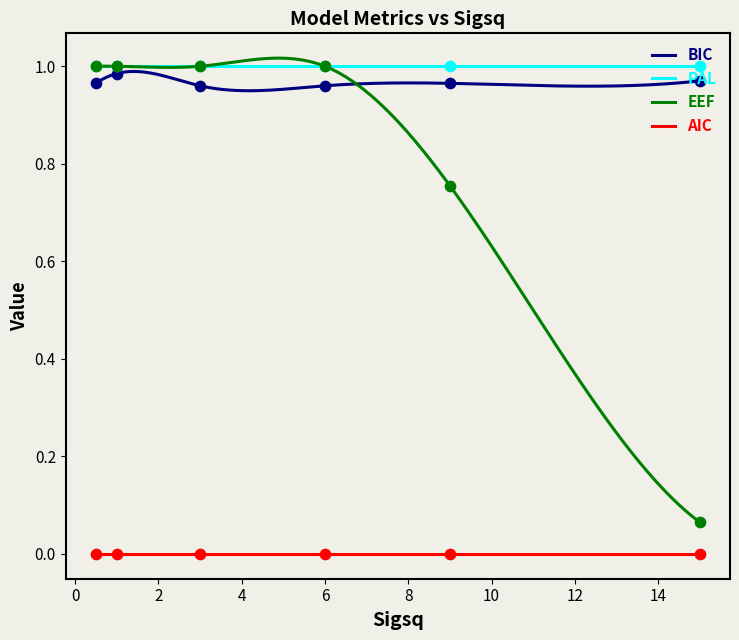

Which series has the widest spread of Y values?

EEF